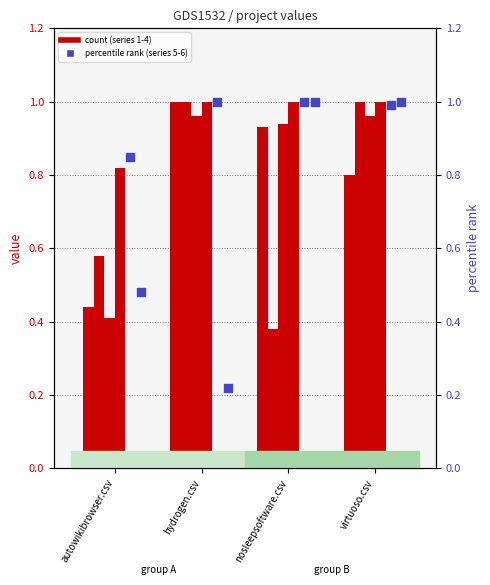

Which series has the widest spread of Y values?

hydrogen.csv